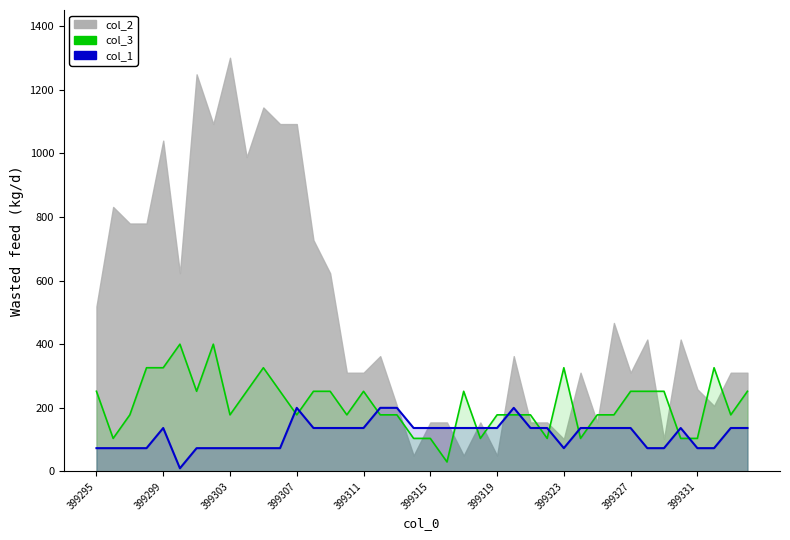

What is the sum of the col_3 values at 24 and 23?

282.0